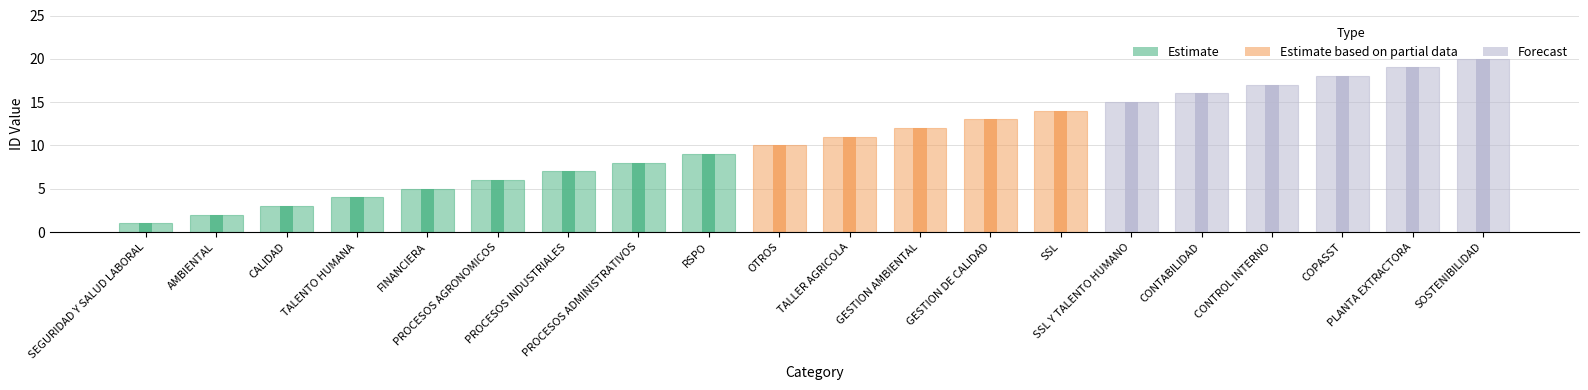

How many bars are there in total?

20